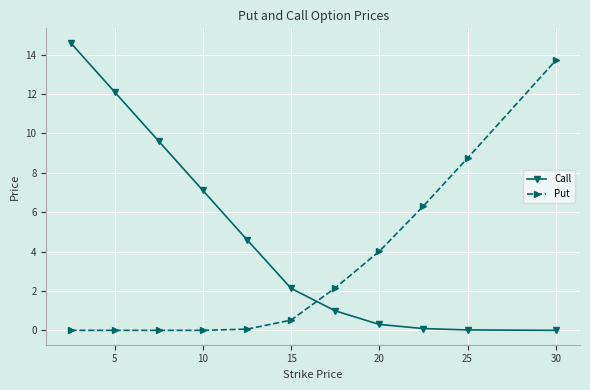

Which series has the largest total across all categories?

Call